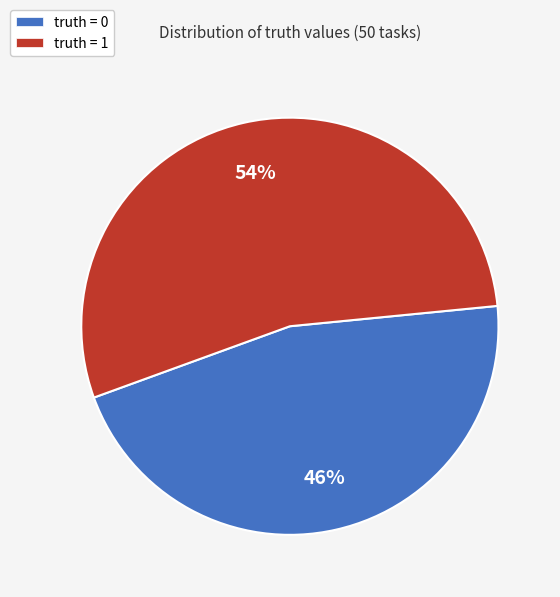

Rank the categories by value from lowest to highest.

truth = 0, truth = 1